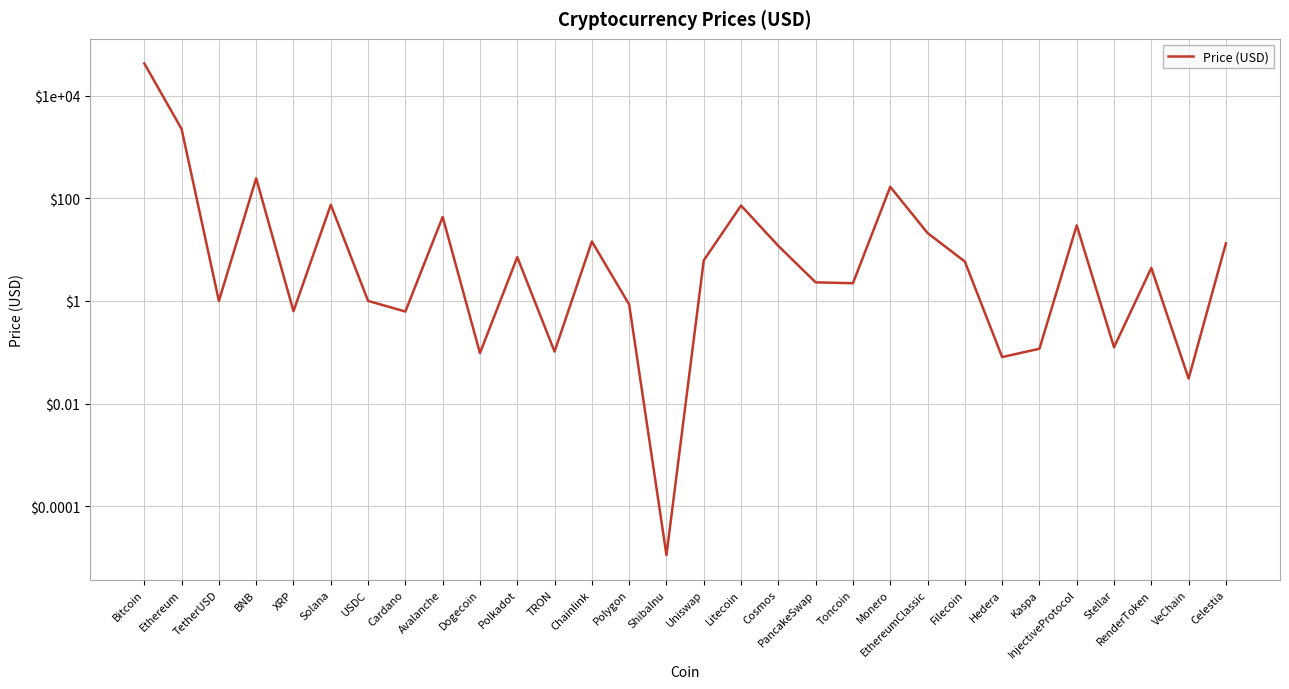

Reading left to right, what are all the values shown in this chart?

42308.4	2233.3	1.0	245.3	0.6	74.6	1.0	0.6	43.3	0.1	7.1	0.1	14.4	0.9	0.0	6.2	72.1	11.8	2.3	2.2	166.9	21.0	5.8	0.1	0.1	29.6	0.1	4.4	0.0	13.3